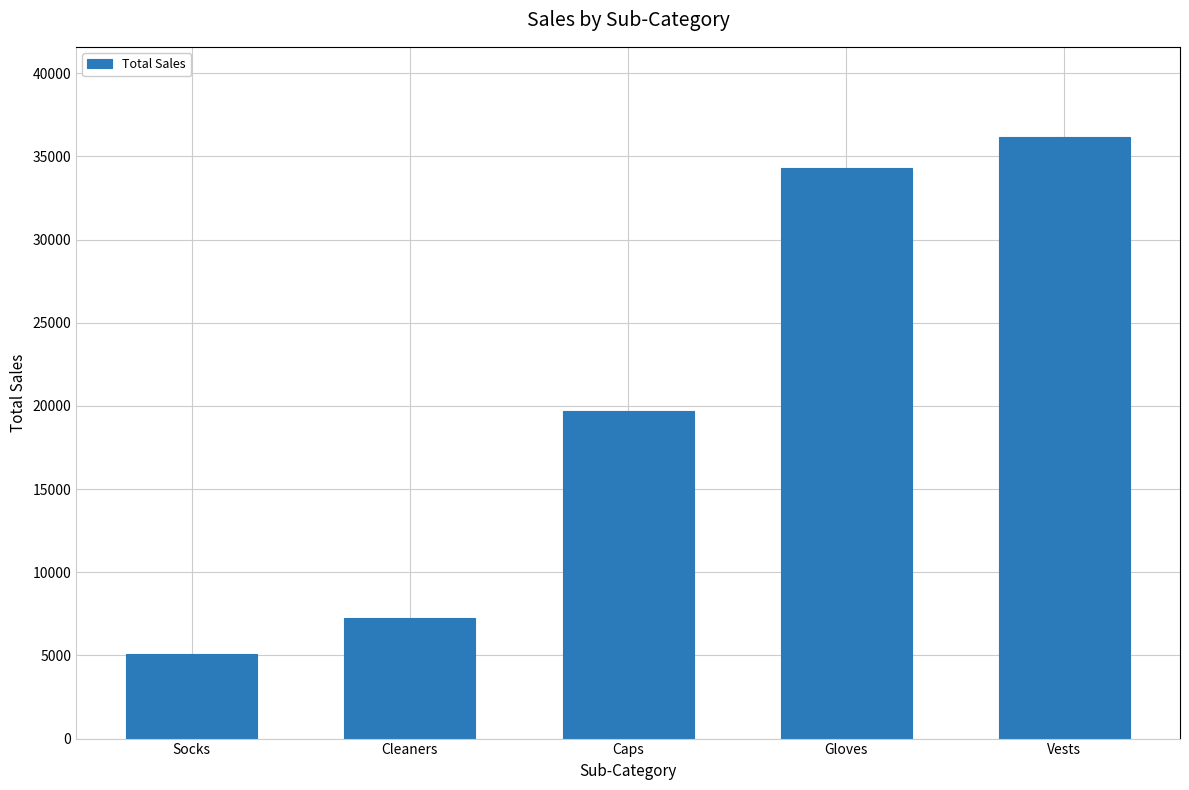

What is the label of the 2nd bar from the right?

Gloves